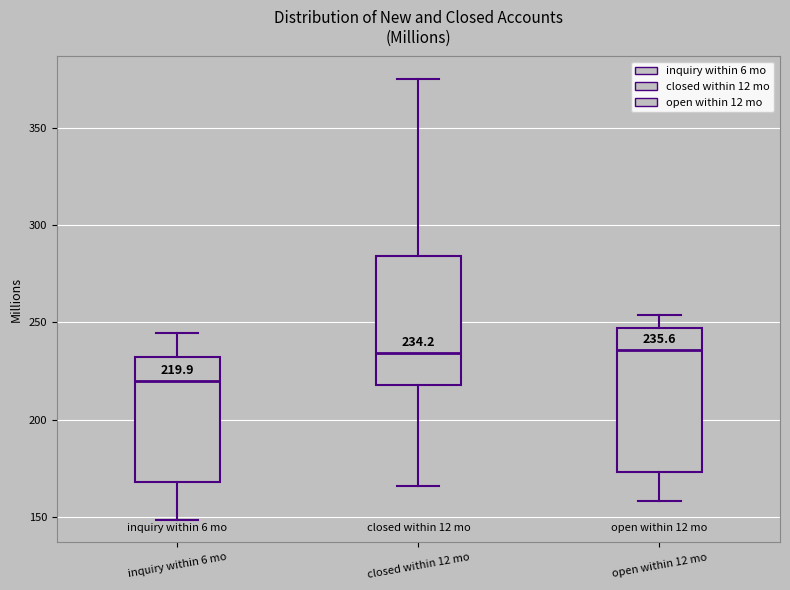

Which box is the tallest, from its lower edge to its upper edge?

open within 12 mo